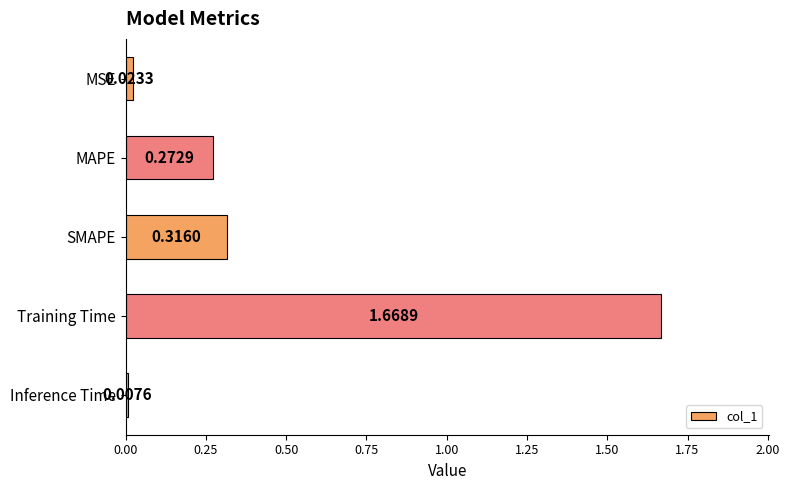

List the labels in order of value, largest first.

Training Time, SMAPE, MAPE, MSE, Inference Time